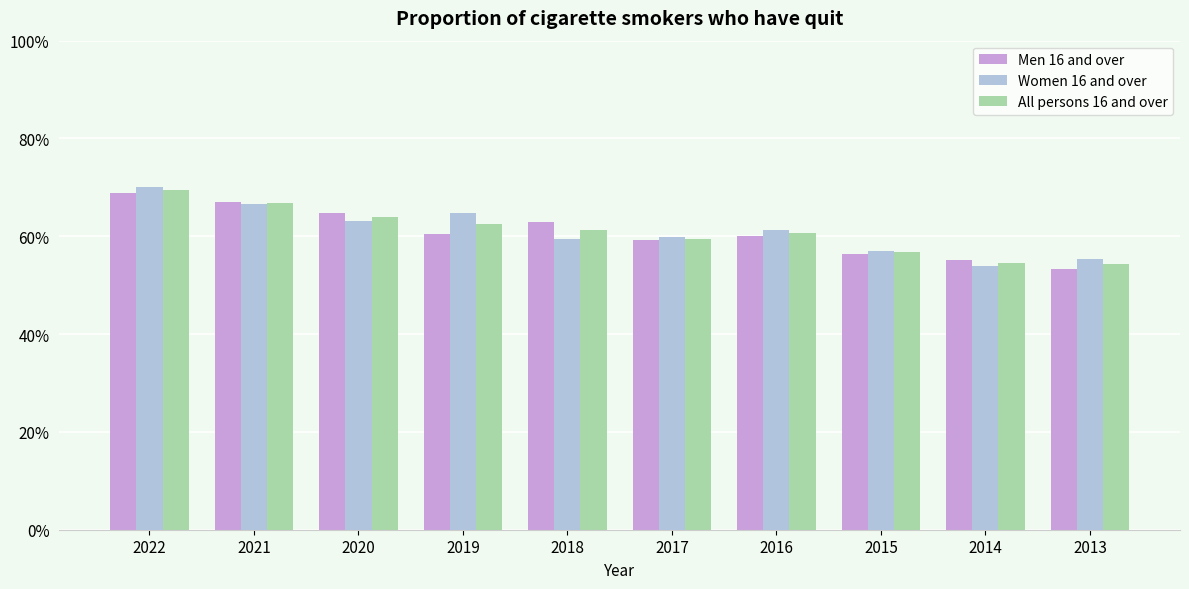

What is the value of the Men 16 and over bar at the 5th from the left?

63.0